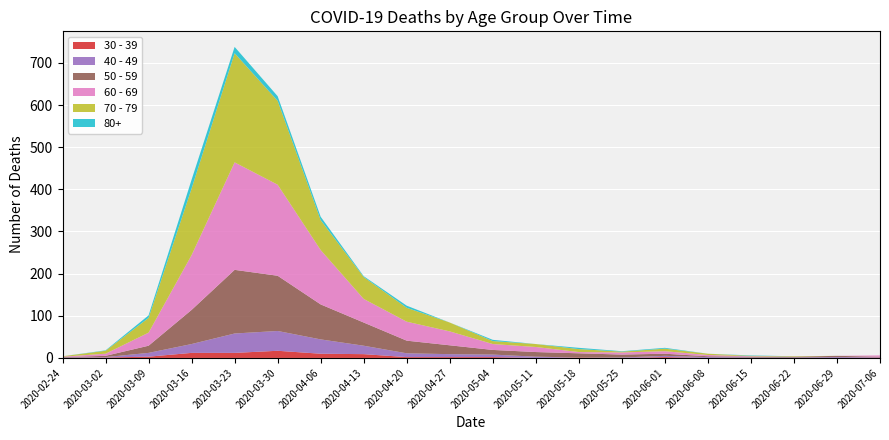

Reading left to right, extract all data points from this chart.

40 - 49: 1	1	9	21	46	47	34	20	9	7	6	3	0	1	3	2	1	1	2	1
30 - 39: 0	1	3	12	12	17	10	9	2	2	2	0	1	0	2	0	0	0	0	1
50 - 59: 1	3	17	81	151	131	83	55	30	21	11	11	10	7	5	2	2	2	3	1
60 - 69: 1	5	31	130	255	216	129	56	45	33	14	12	3	5	6	3	1	0	0	3
70 - 79: 1	7	35	158	259	199	71	52	33	21	7	7	7	2	6	3	1	1	0	0
80+: 0	1	6	21	15	11	8	2	5	0	3	0	3	1	2	0	1	0	0	0